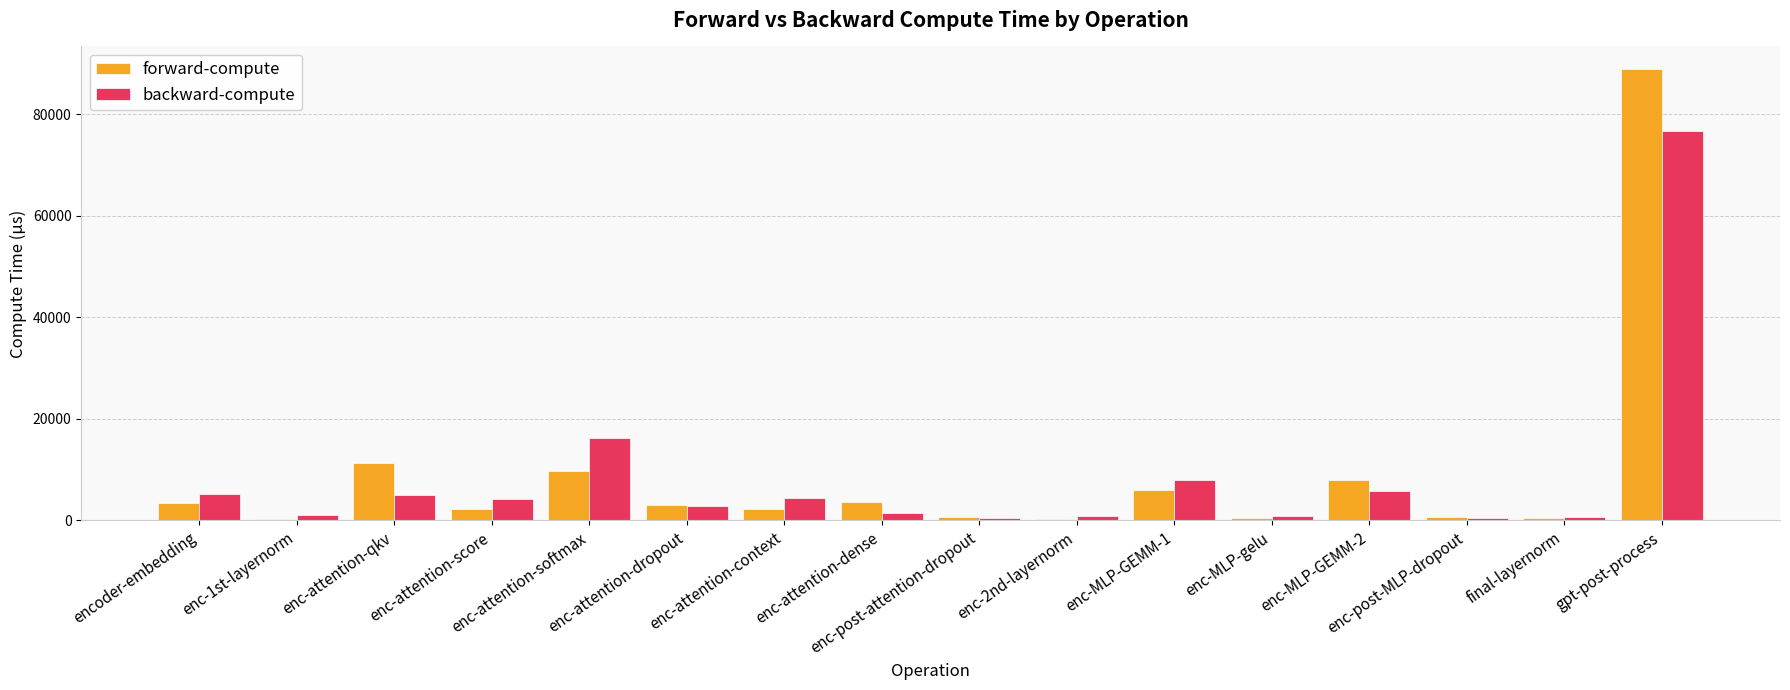

What is the sum of all backward-compute values?

134005.7